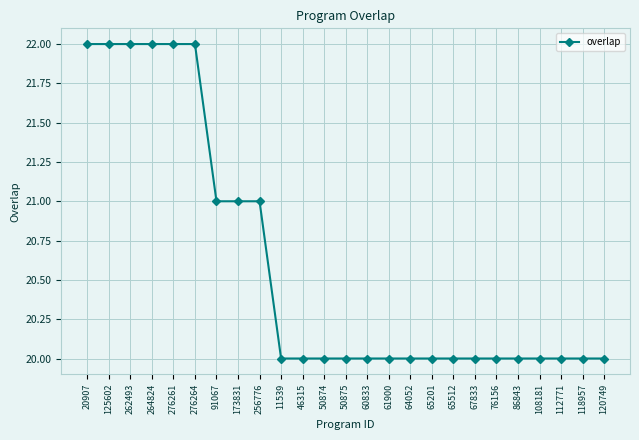

How many lines are shown in the chart?

1